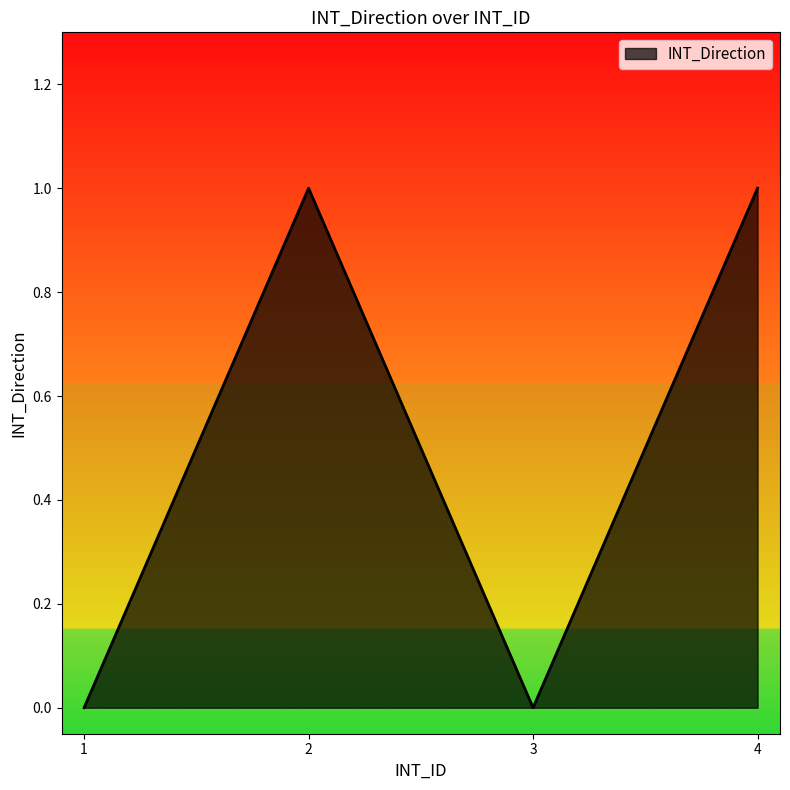

What is the change in value from 1 to 4?

+1